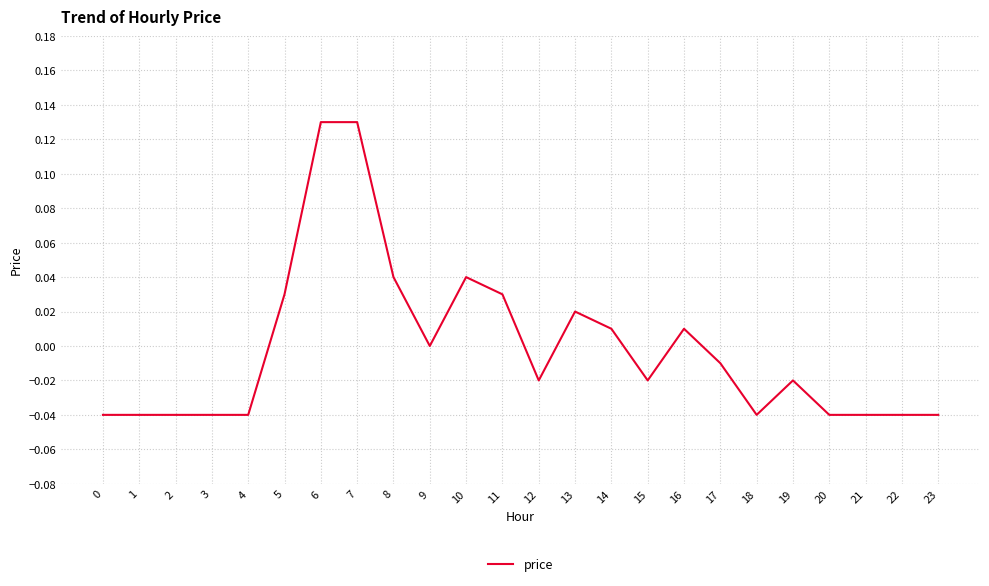

Between 12 and 8, which is larger?

8